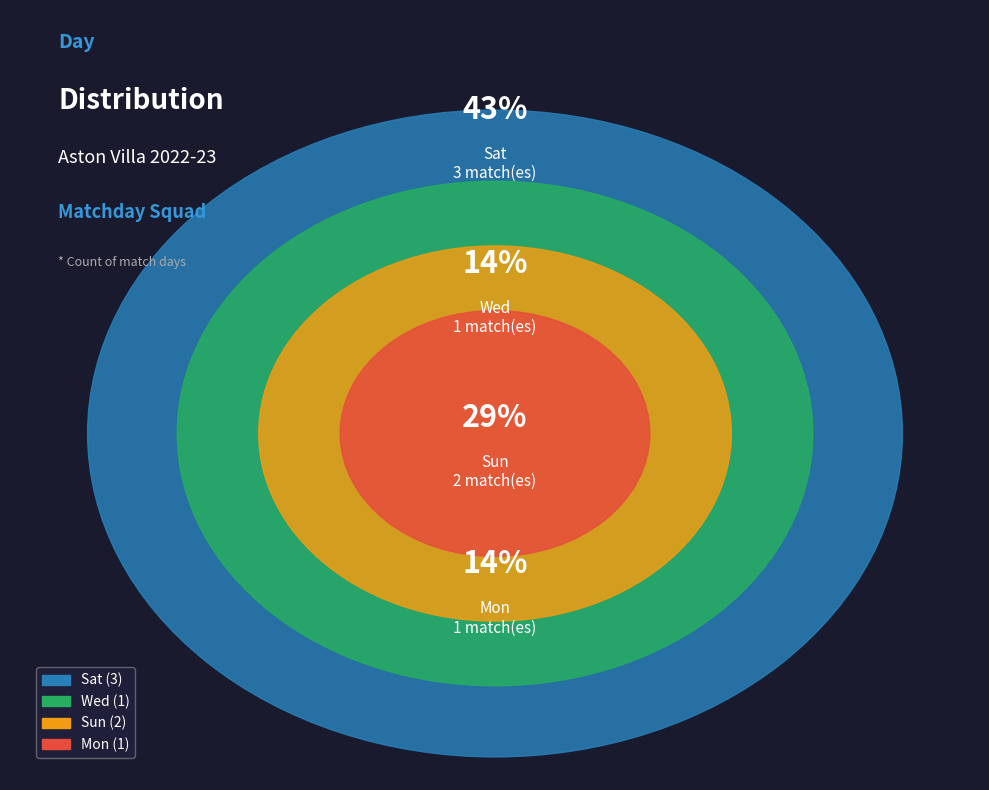

Does Sun (Matchweek 18) account for over 50% of the chart?

No